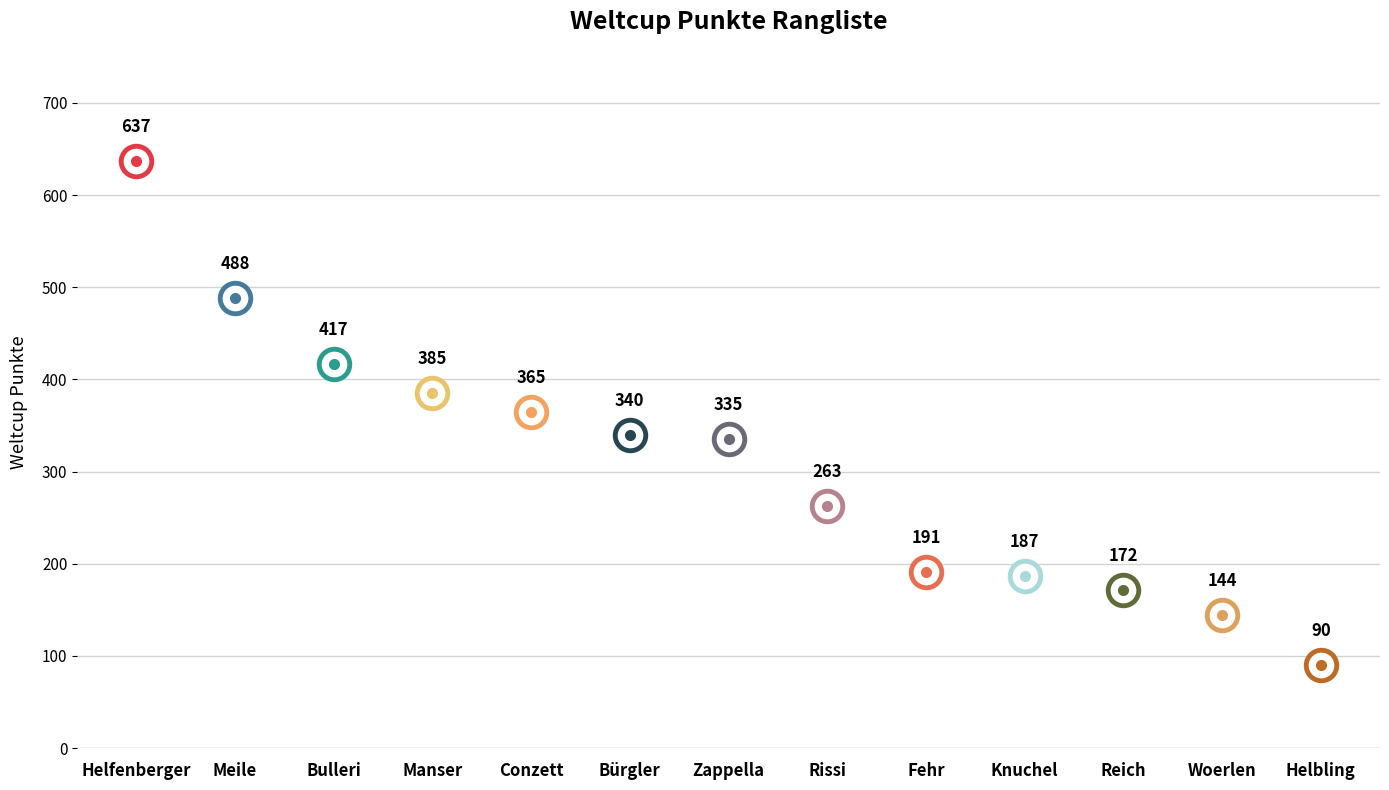

True or false: the data has more than 2 interior local peaks.

False